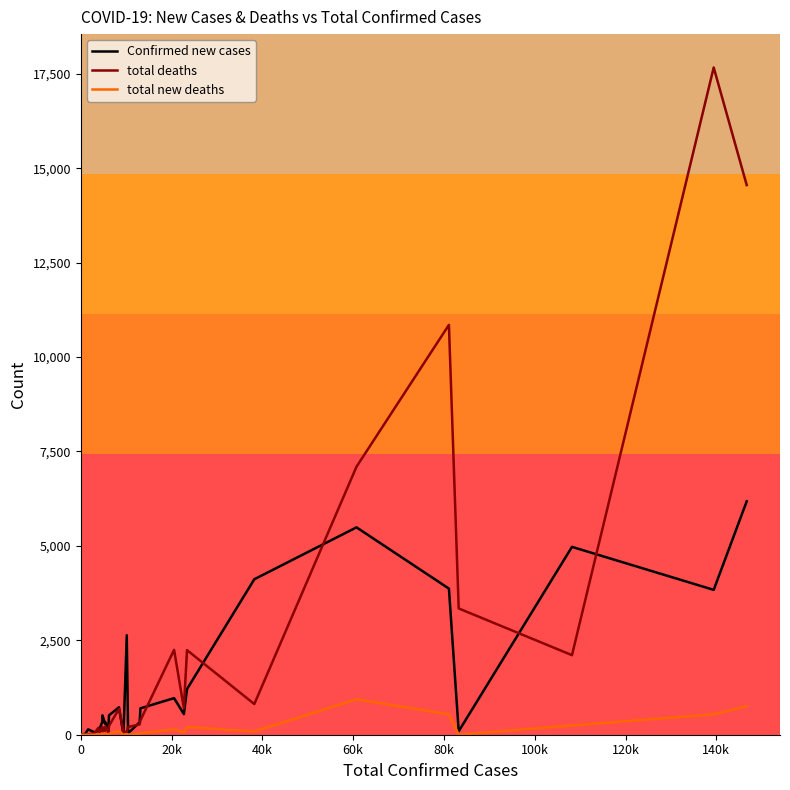

At how many categories does at least one series exceed 17589?

1